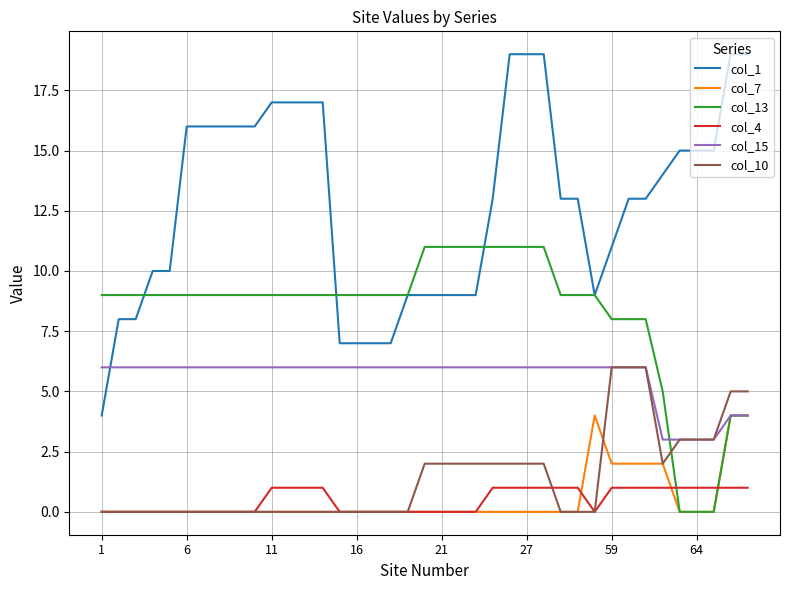

What is the difference between the second highest and minimum values in the col_15 series?

3